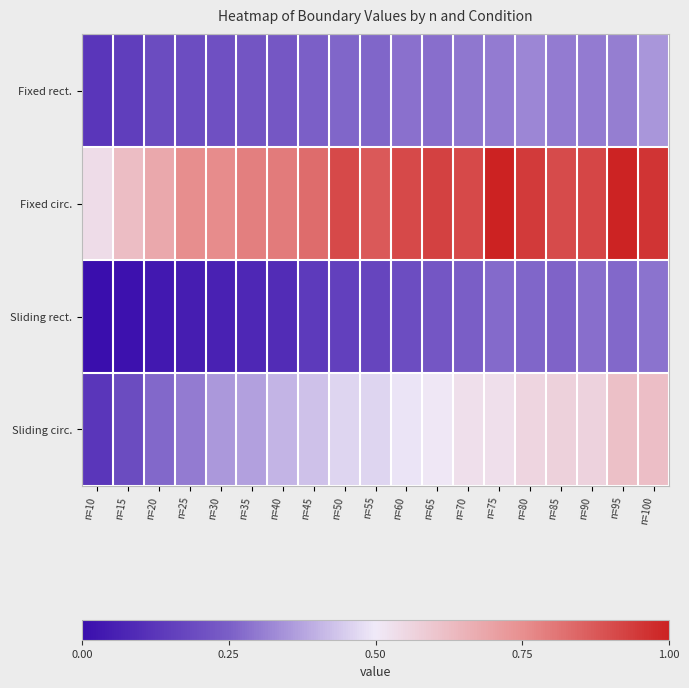

Which label corresponds to the largest value in the chart?

n=75